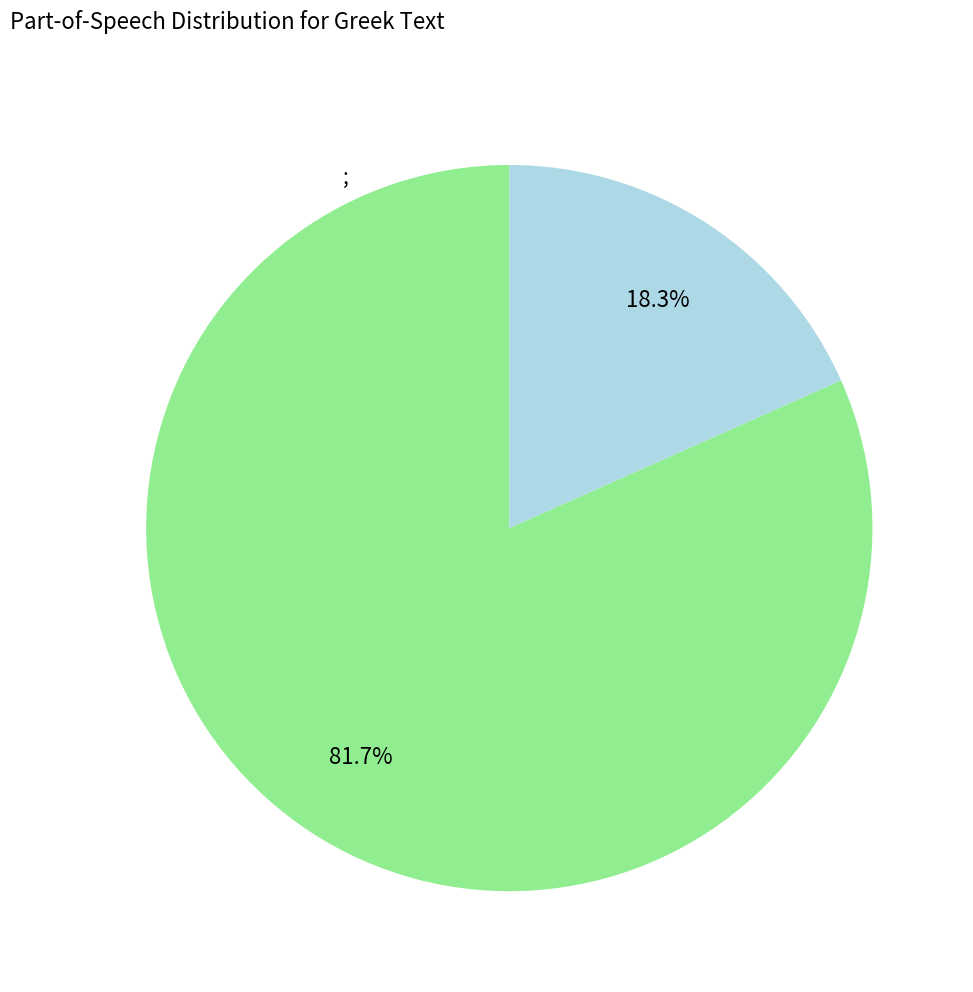

Is there any slice that represents more than half of the pie?

Yes